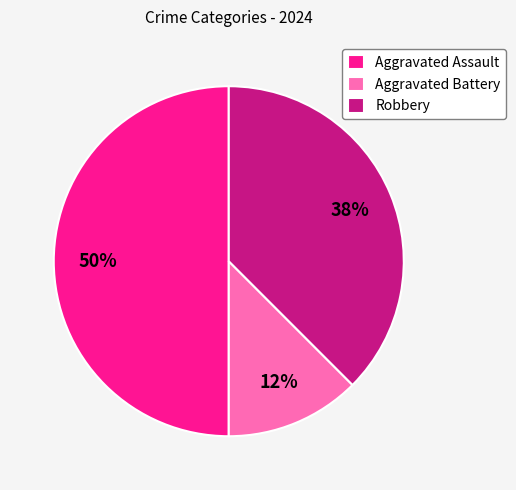

Combined, do Aggravated Battery and Aggravated Assault account for over 50%?

Yes